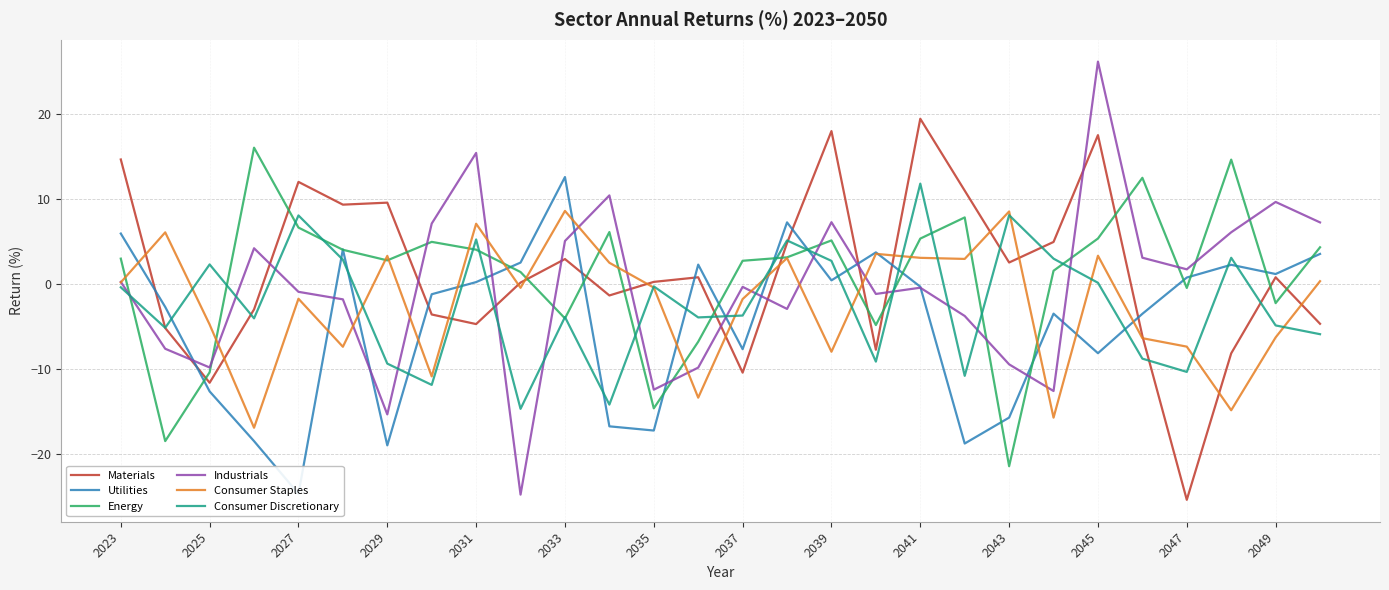

In Consumer Staples, how many points are higher than both neighbors (excluding endpoints)?

9